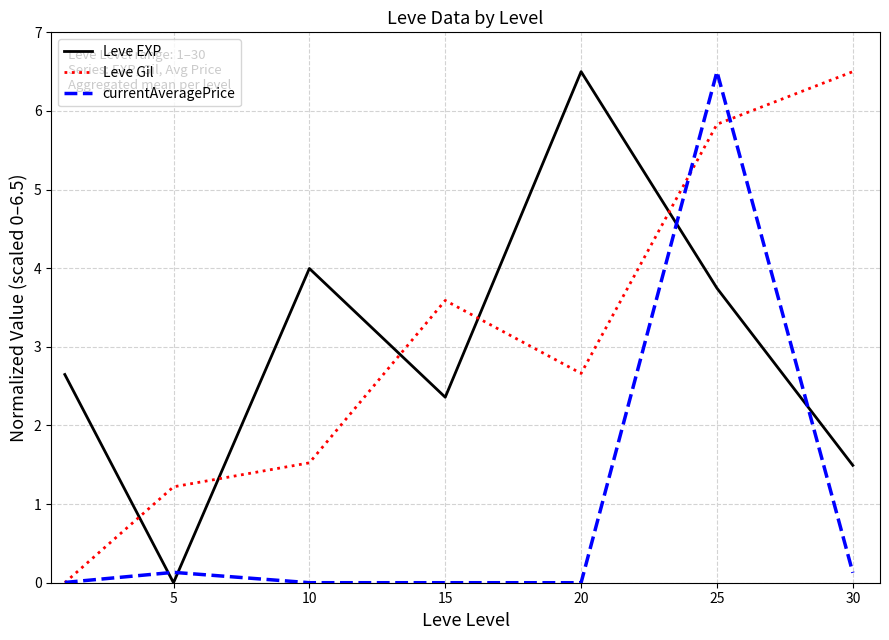

What is the maximum value shown in the chart?

6.5